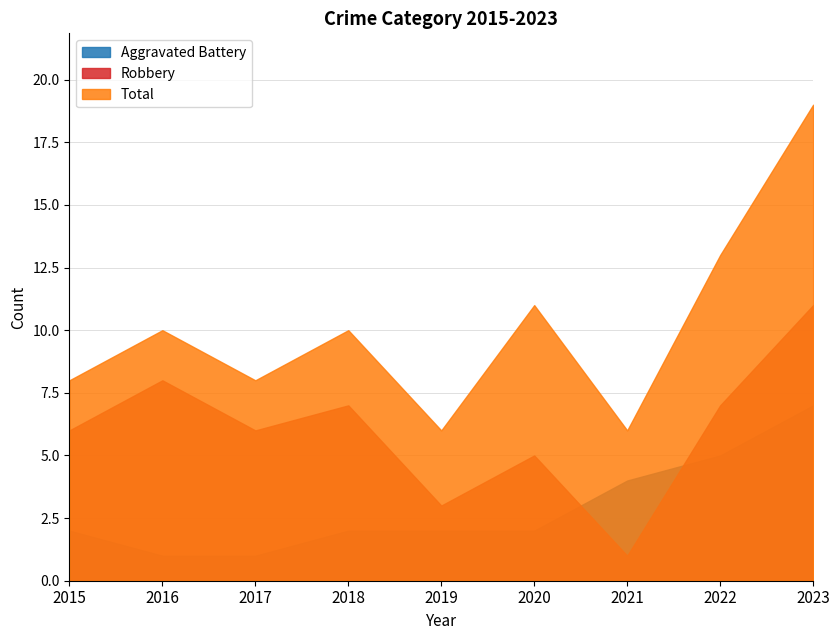

Reading left to right, extract all data points from this chart.

Aggravated Battery: 2	1	1	2	2	2	4	5	7
Robbery: 6	8	6	7	3	5	1	7	11
Total: 8	10	8	10	6	11	6	13	19